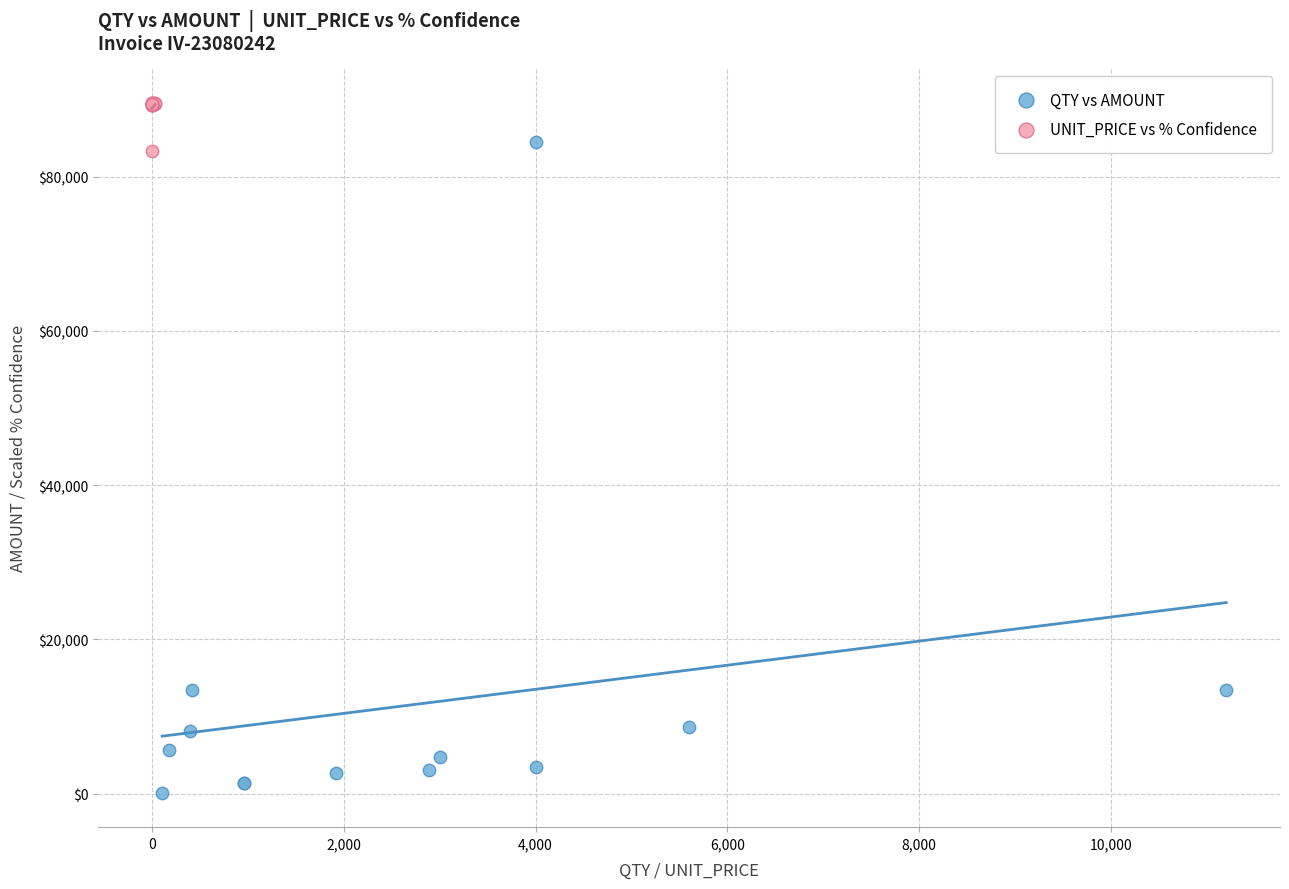

Which series has the widest spread of Y values?

QTY vs AMOUNT